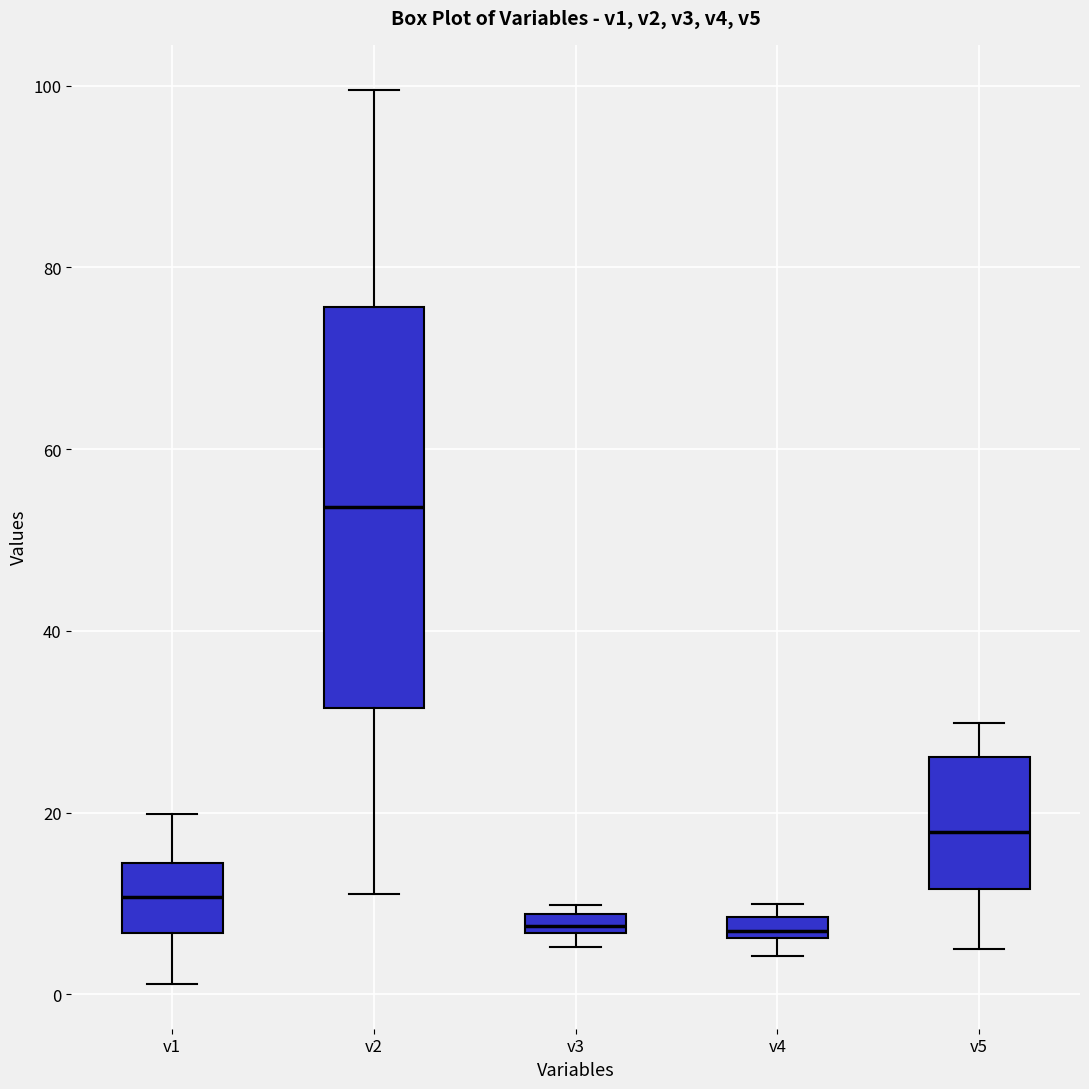

Which box's median line is the highest?

v2